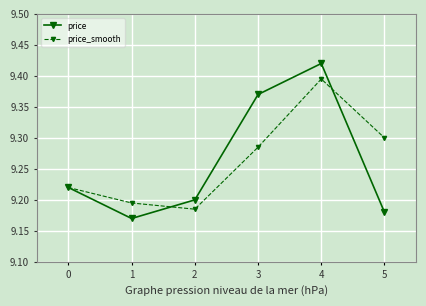

At which category does the chart reach its minimum across all series?

1